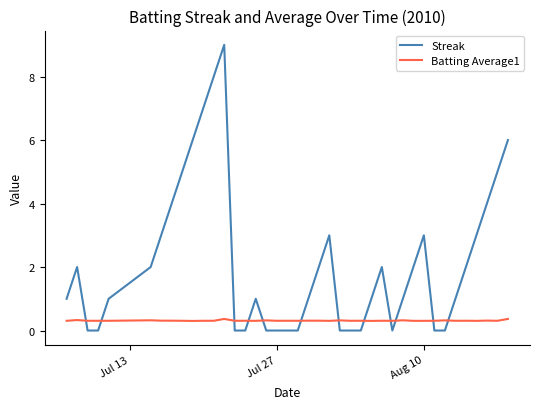

Rank the series by their maximum value, from highest to lowest.

Streak, Batting Average1